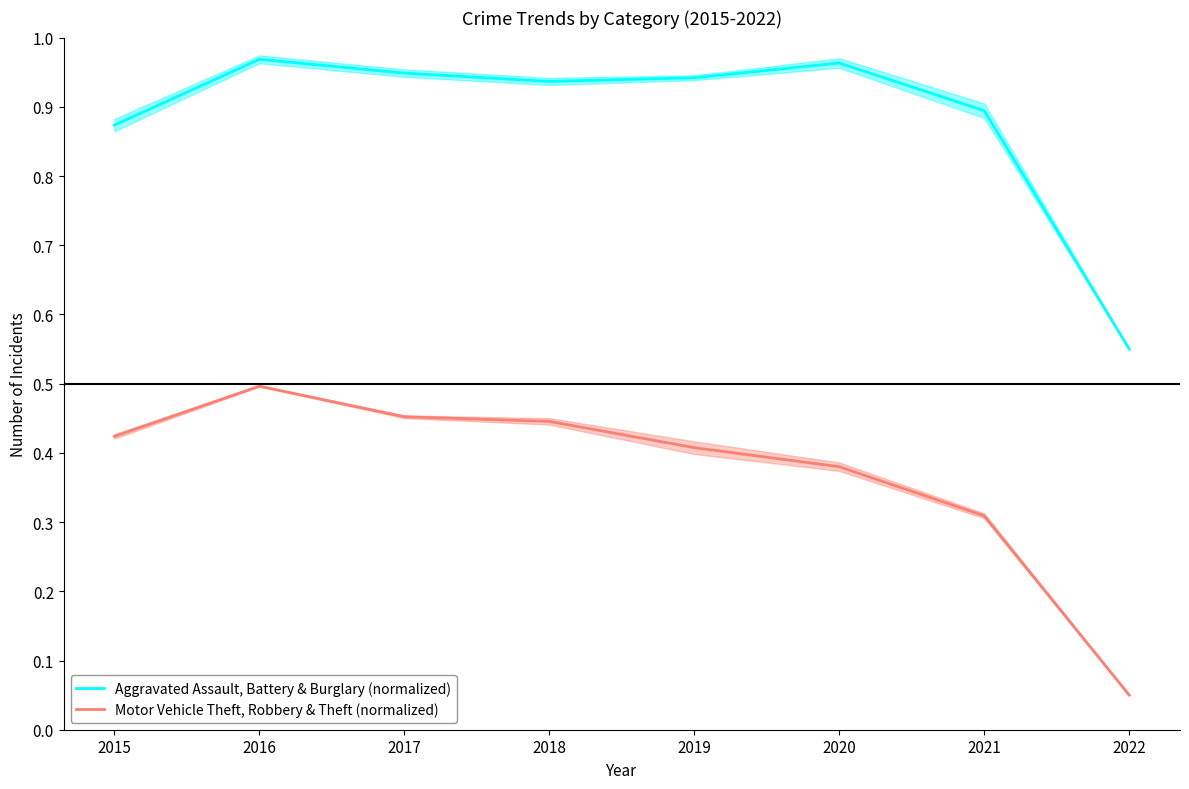

What is the sum of all Aggravated Assault, Battery & Burglary (normalized) values?

7.1